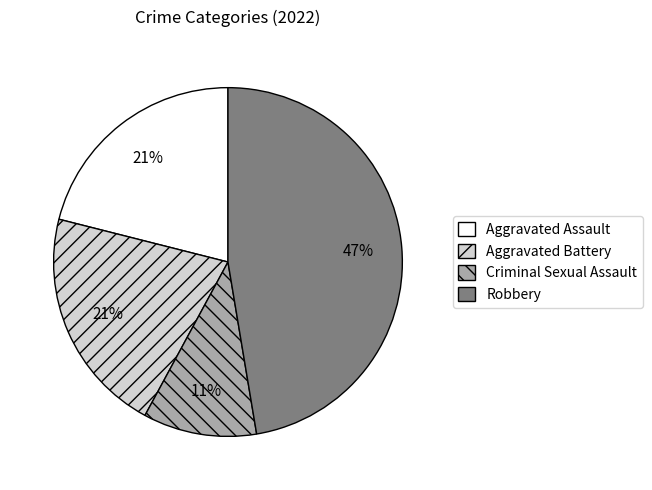

To the nearest percent, what is the difference between the Aggravated Assault and Robbery slice percentages?

26%